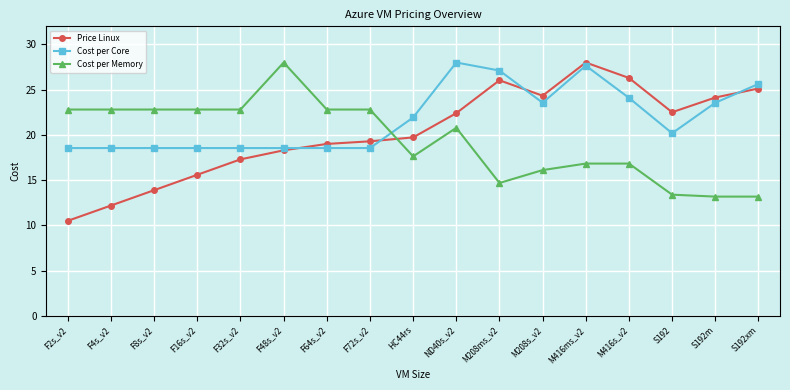

What is the average value of the Cost per Memory series?

19.4